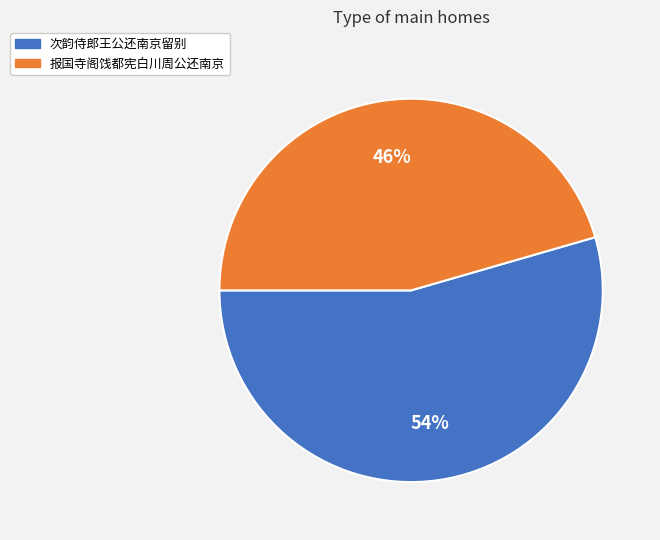

Which category has the biggest portion of the pie?

次韵侍郎王公还南京留别